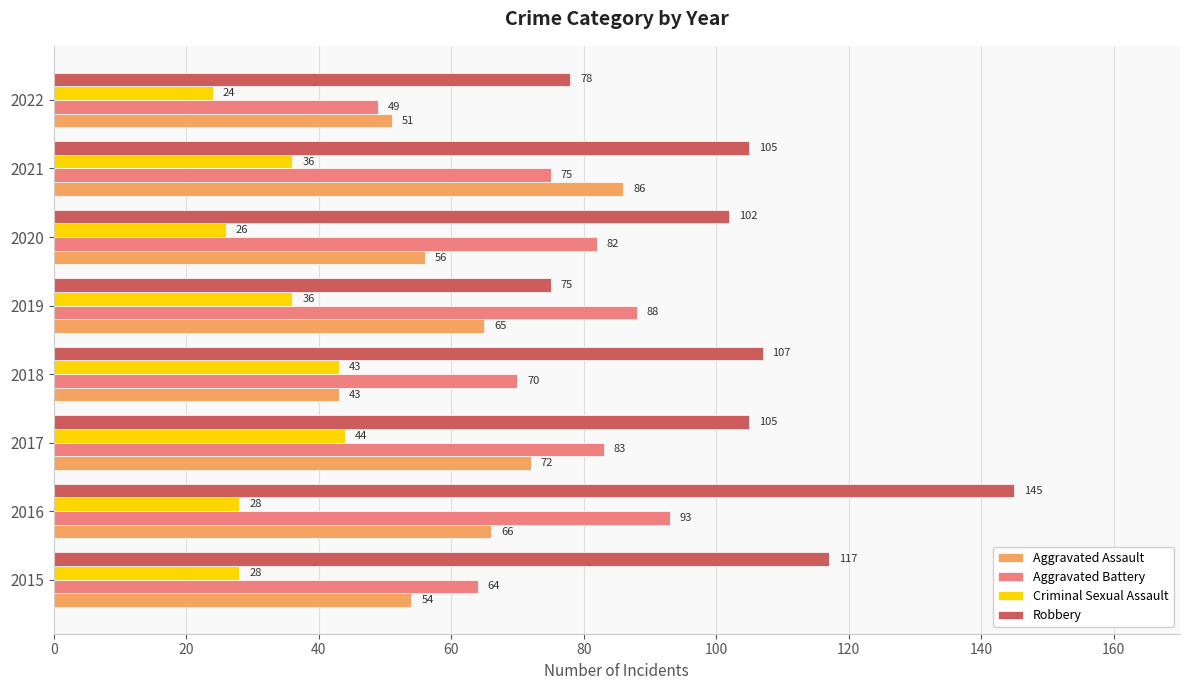

Count the number of categories in the chart.

8